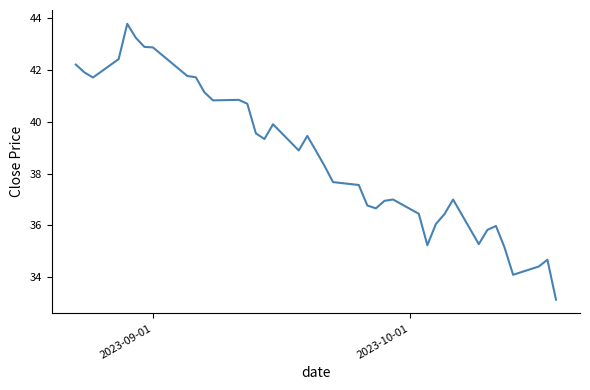

What is the minimum value shown in the chart?

33.1